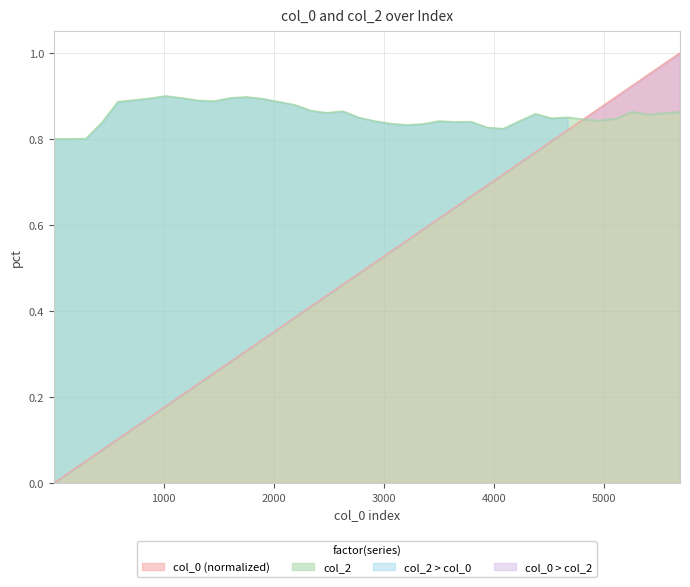

What is the sum of all col_0 values?

20.0